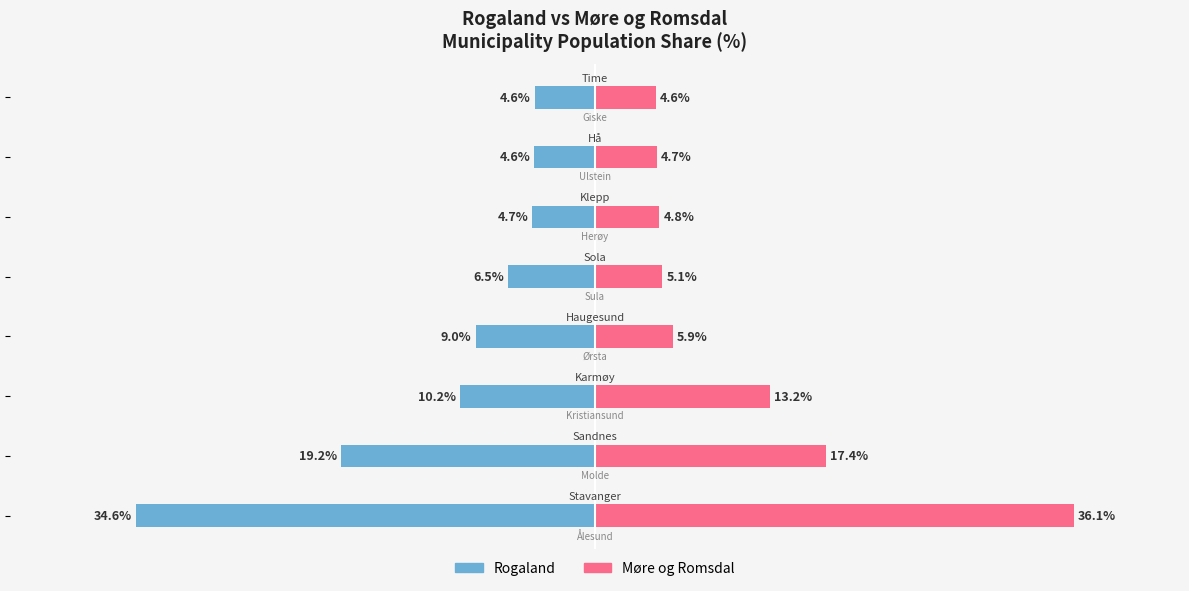

Rank the series by their maximum value, from lowest to highest.

Rogaland, Møre og Romsdal